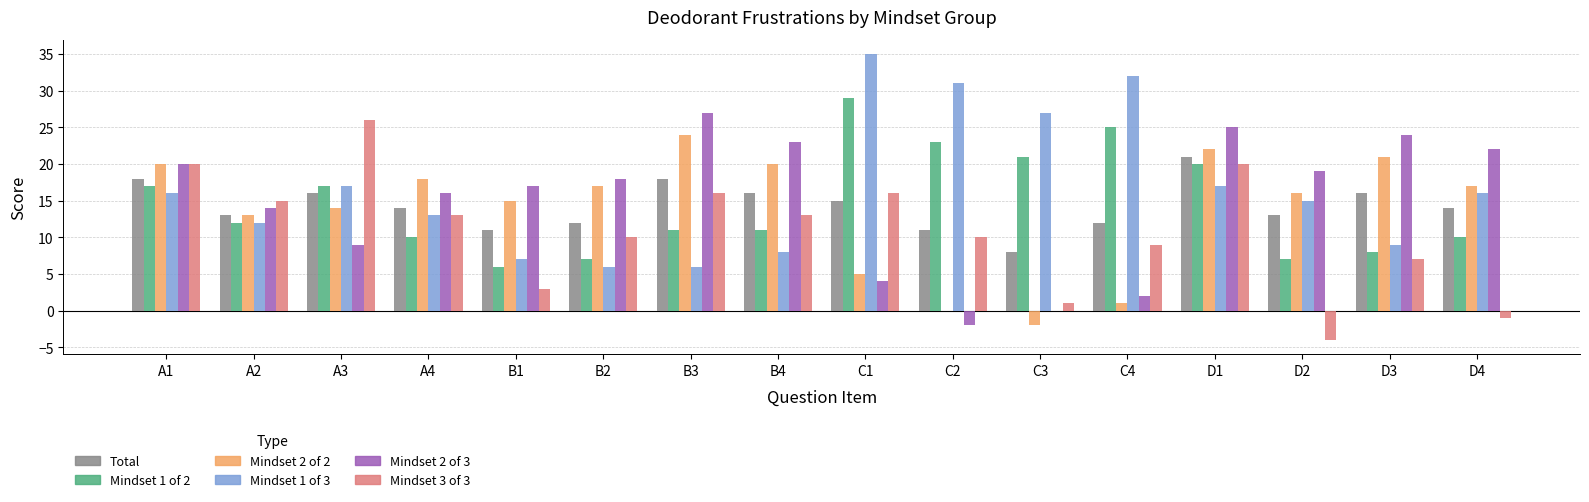

Reading right to left, what are all the values shown in this chart?

Total: 14	16	13	21	12	8	11	15	16	18	12	11	14	16	13	18
Mindset 1 of 2: 10	8	7	20	25	21	23	29	11	11	7	6	10	17	12	17
Mindset 2 of 2: 17	21	16	22	1	-2	0	5	20	24	17	15	18	14	13	20
Mindset 1 of 3: 16	9	15	17	32	27	31	35	8	6	6	7	13	17	12	16
Mindset 2 of 3: 22	24	19	25	2	0	-2	4	23	27	18	17	16	9	14	20
Mindset 3 of 3: -1	7	-4	20	9	1	10	16	13	16	10	3	13	26	15	20